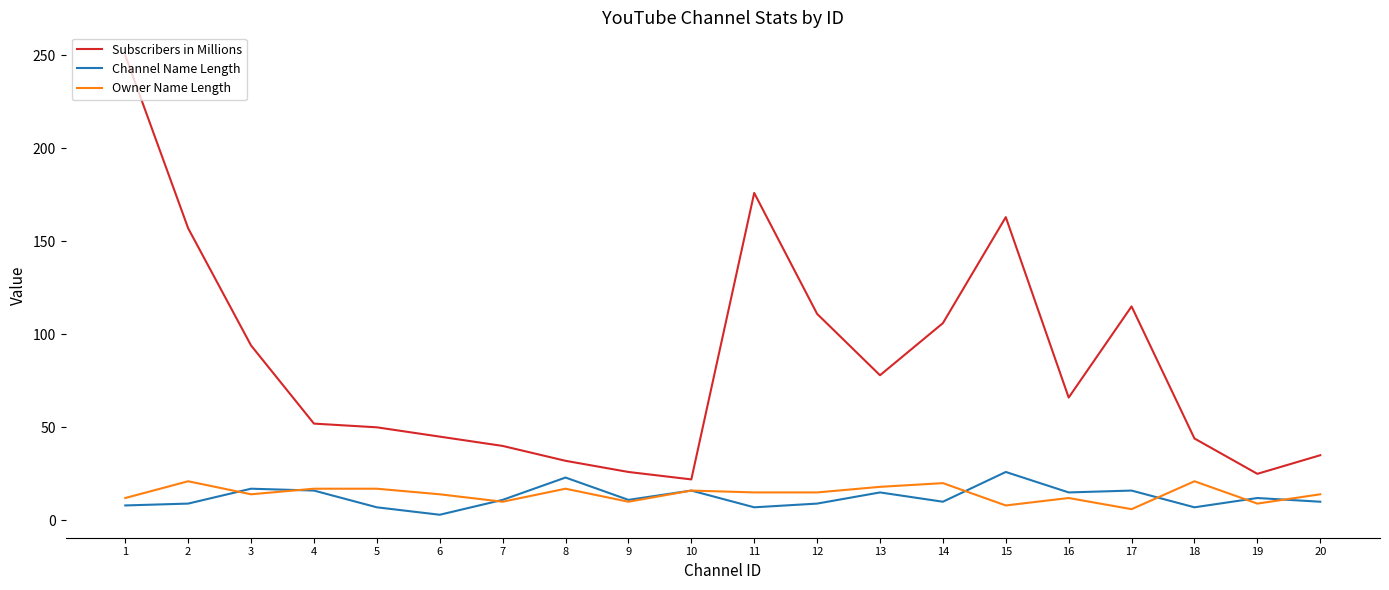

What is the maximum value shown in the chart?

250